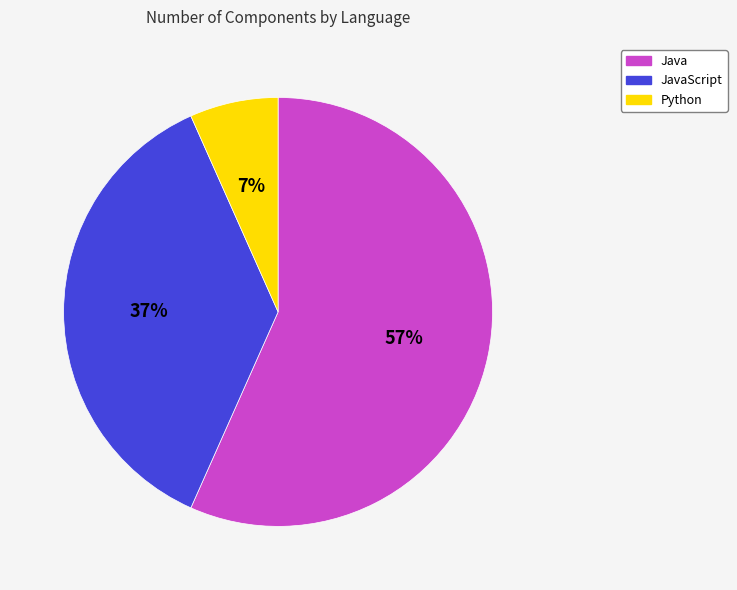

Does any single category account for the majority?

Yes